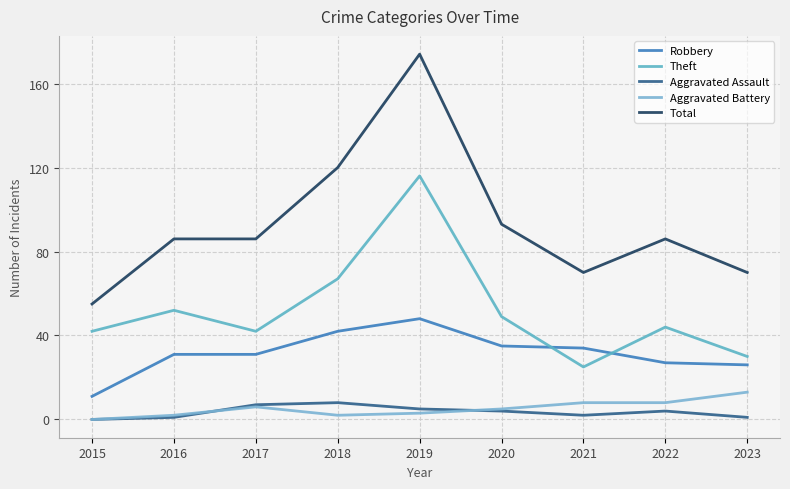

Which series has the largest range (max minus min)?

Total